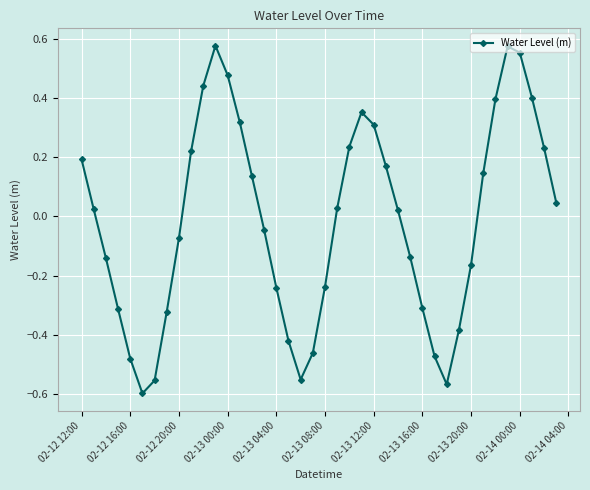

True or false: there are more than 1 points higher than both neighbors.

True